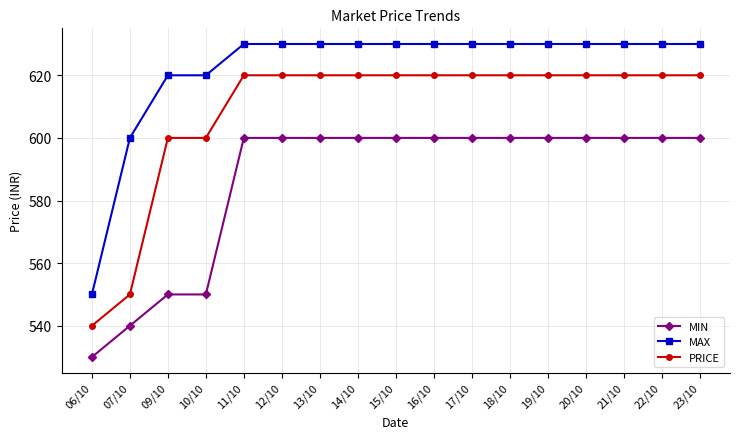

At which category does the chart reach its minimum across all series?

06/10